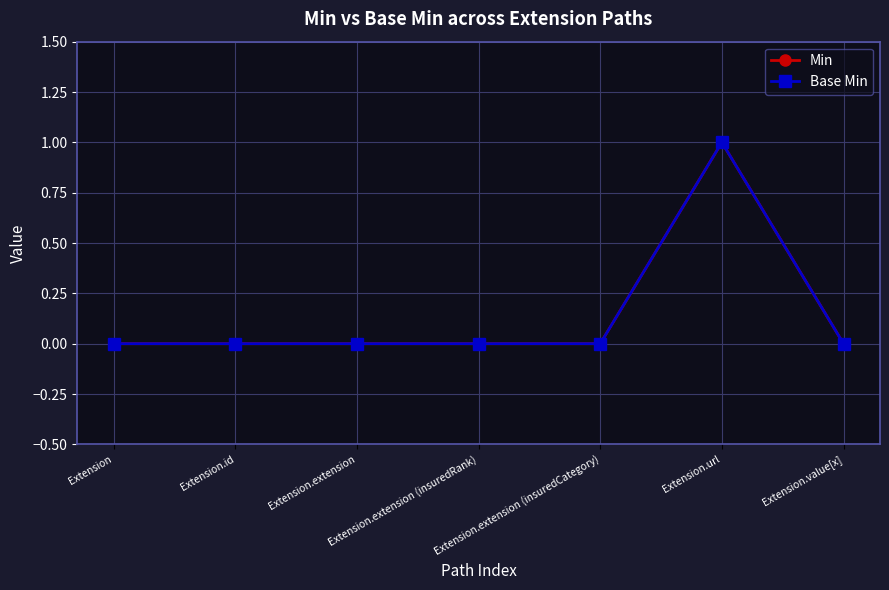

What position from the right is Extension.url?

2